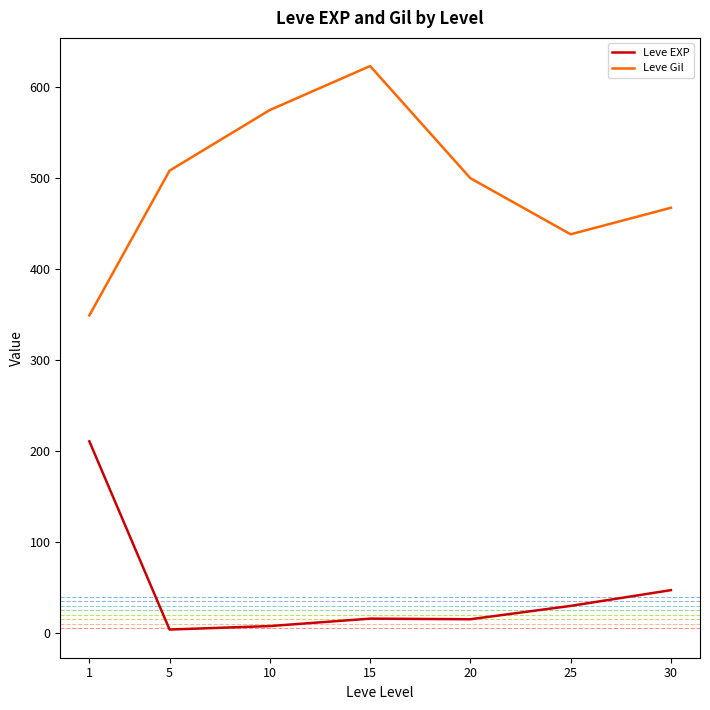

Count the number of data series in this chart.

2